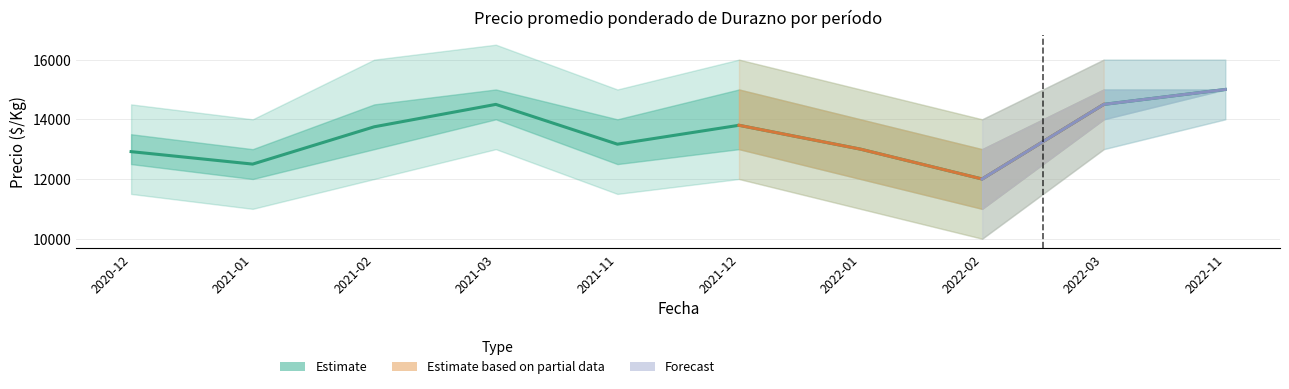

Approximately how many times larger is the value at 2021-01 compared to 2020-12?

1.0